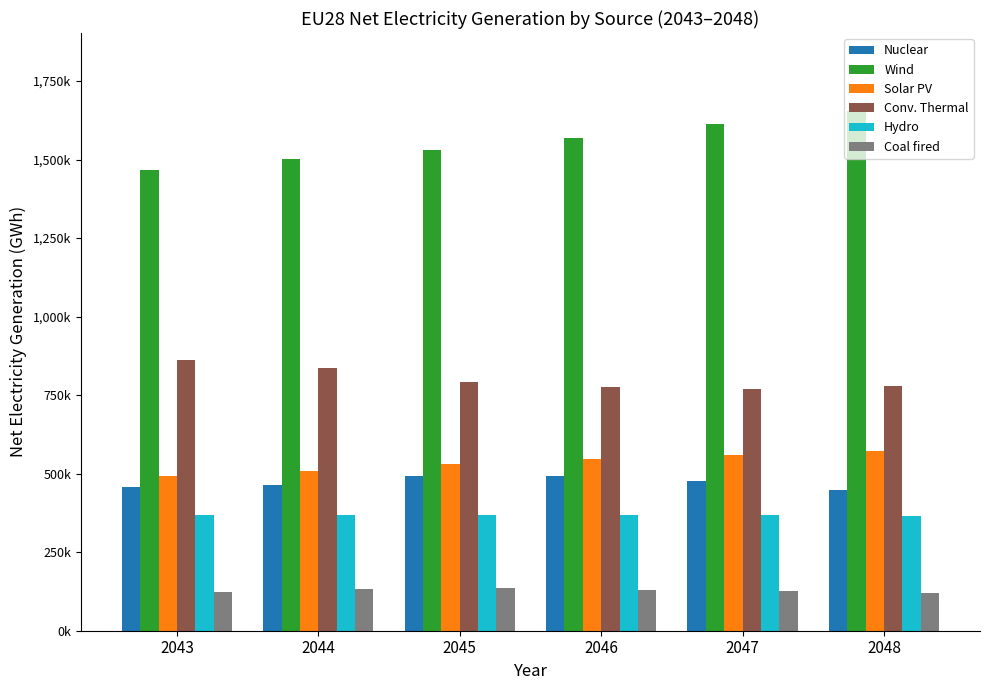

The Conv. Thermal series shows 329064.6 at 2046. True or false?

False